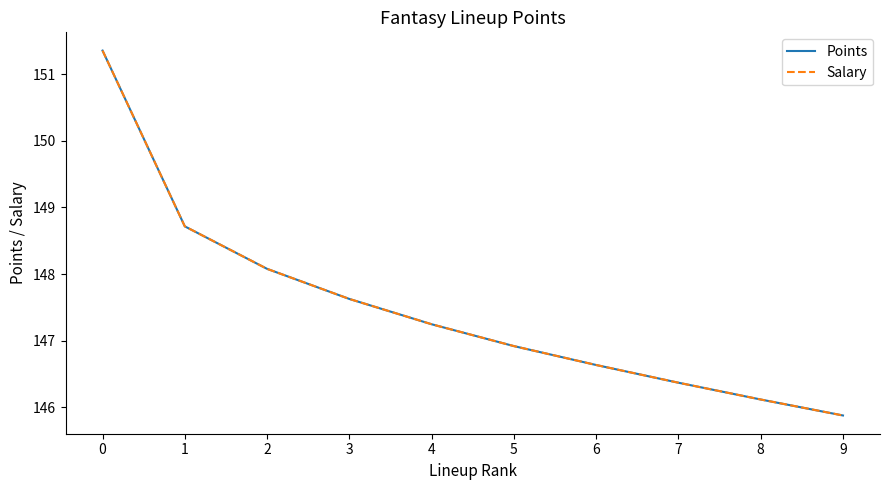

At which label is Points closest to 148?

2